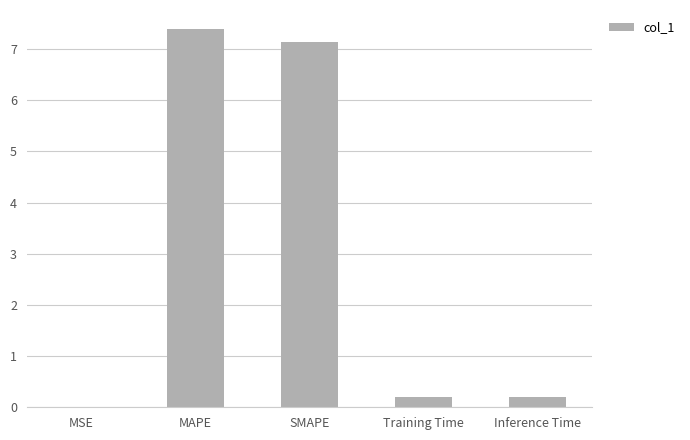

Does the chart contain stacked bars?

No